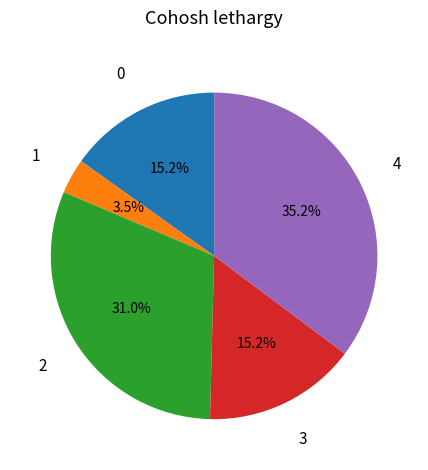

Is there any slice that represents more than half of the pie?

No